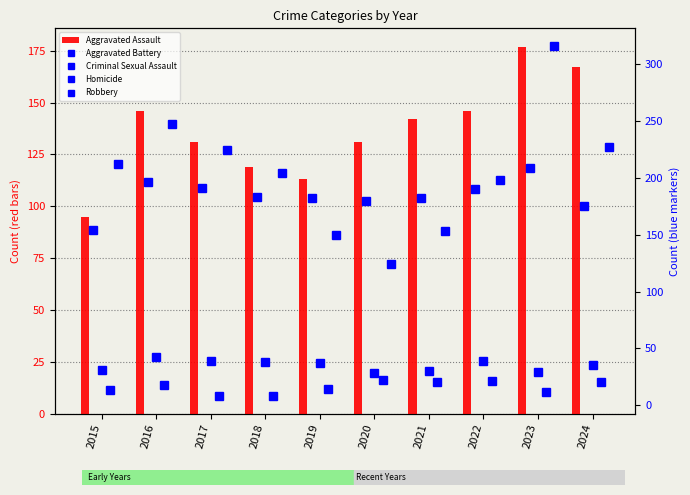

What is the value of the Homicide bar at the 2nd from the left?

18